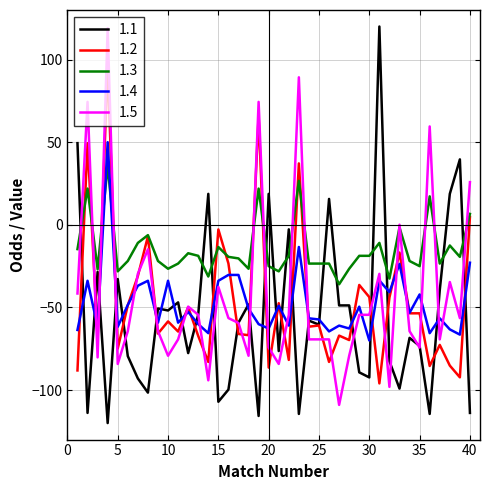

What is the maximum value for 1.3?

36.0